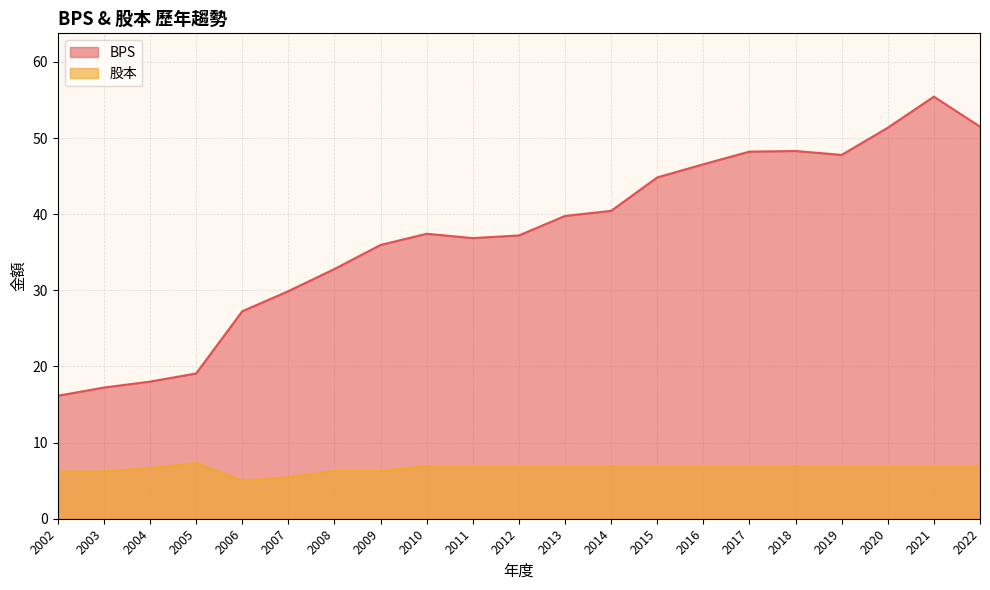

Where is the first local minimum for 股本?

2006